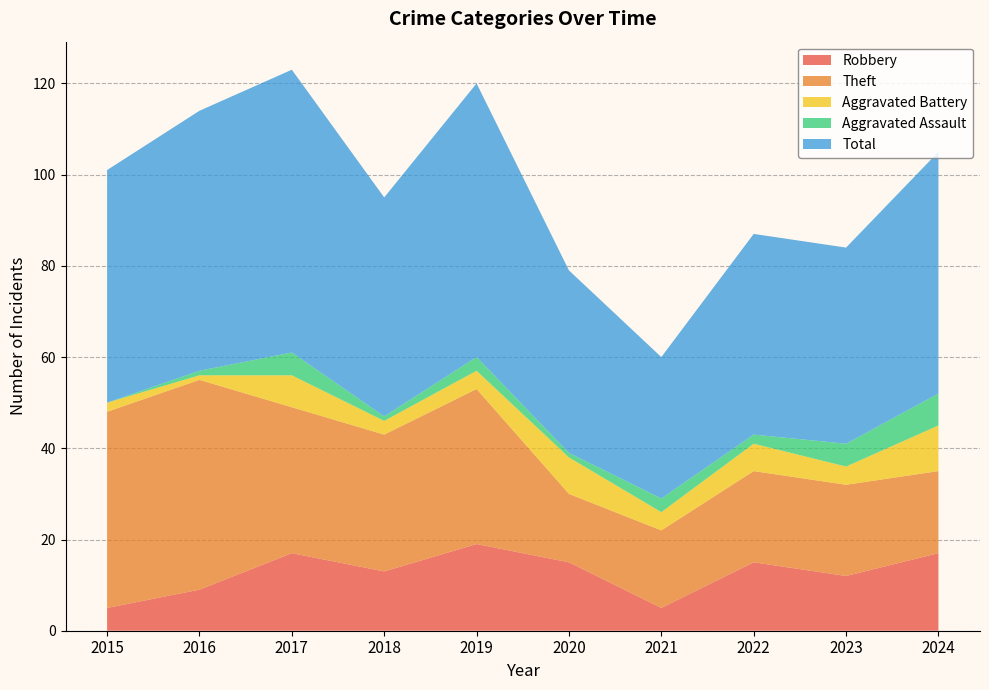

Reading right to left, what are all the values shown in this chart?

Robbery: 17	12	15	5	15	19	13	17	9	5
Theft: 18	20	20	17	15	34	30	32	46	43
Aggravated Battery: 10	4	6	4	8	4	3	7	1	2
Aggravated Assault: 7	5	2	3	1	3	1	5	1	0
Total: 53	43	44	31	40	60	48	62	57	51